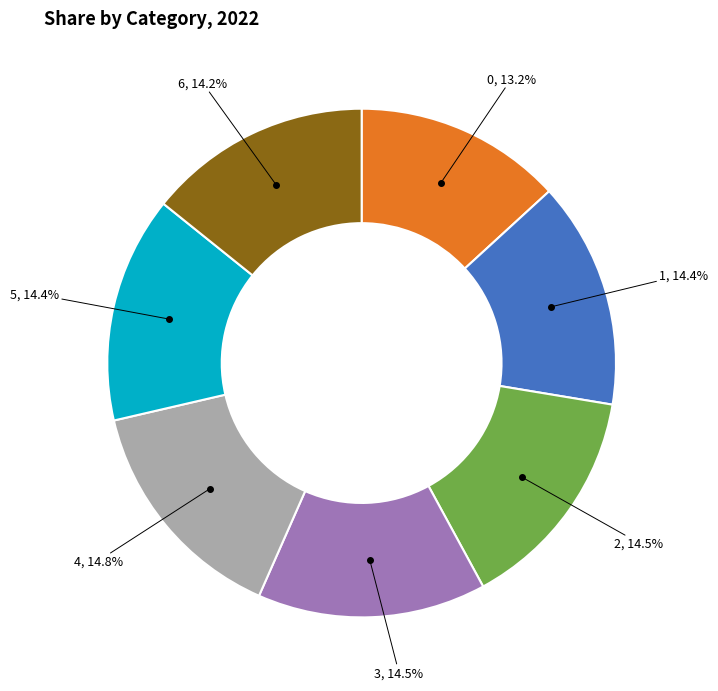

True or false: 1 accounts for 26% of the total.

False